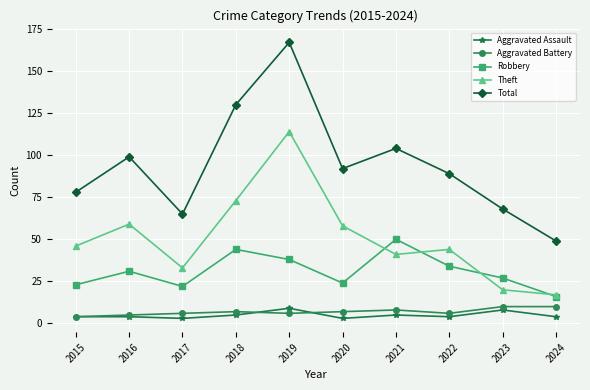

What value does the Robbery series have at 2019?

38